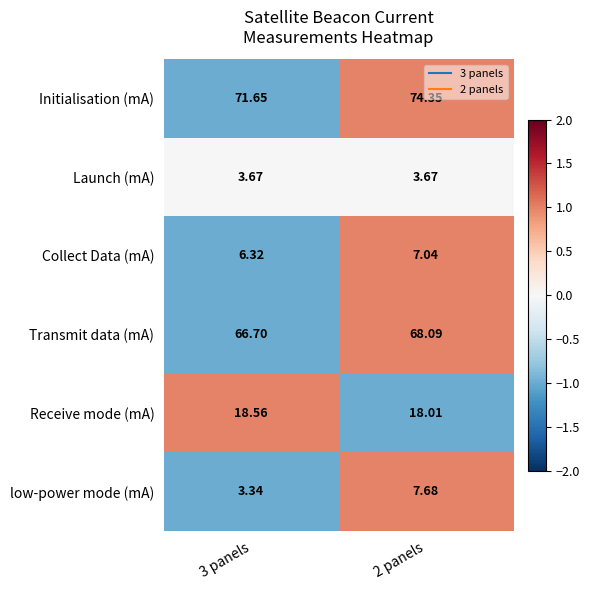

How many categories are shown in the chart?

2